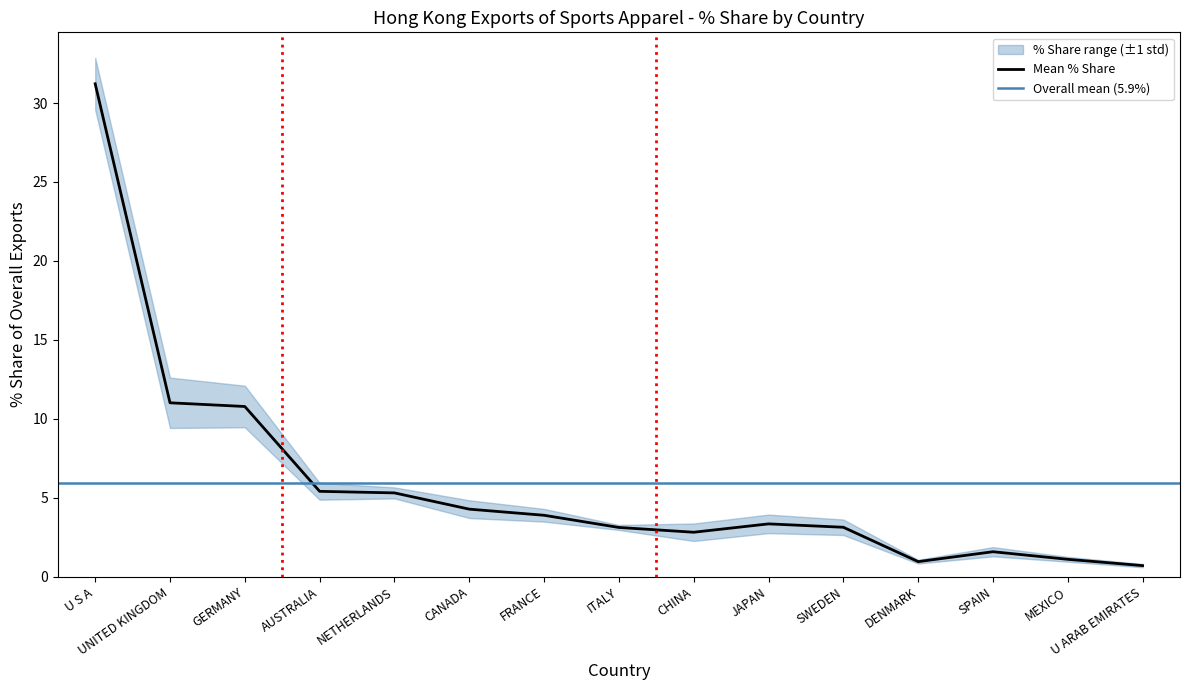

What is the average value of the 201809_% Share series?

5.8